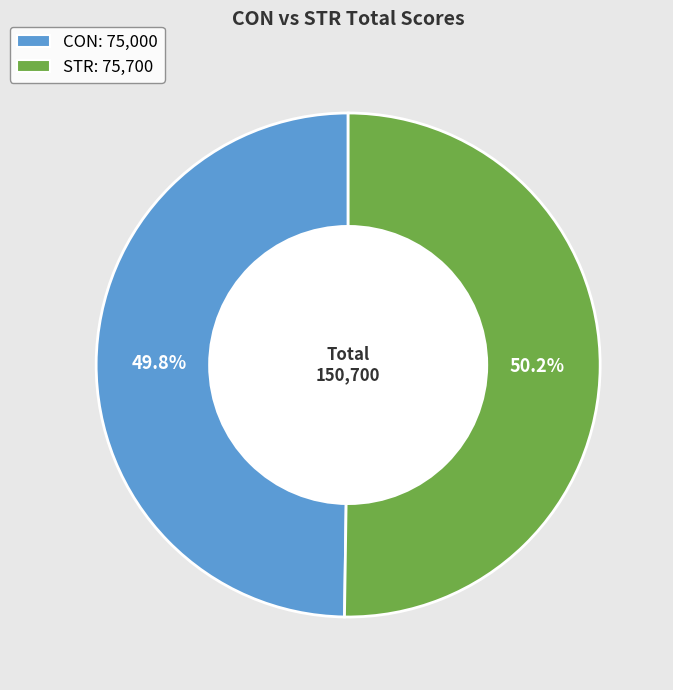

What portion of the pie excludes STR?

49.8%